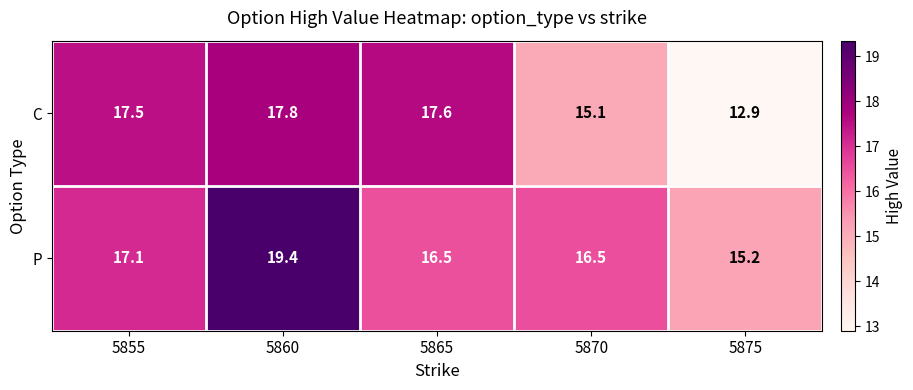

What is the difference between the highest and lowest values at 5865?

1.1